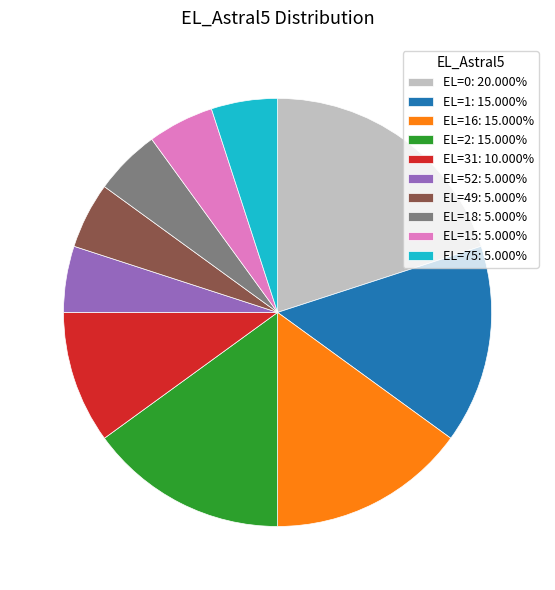

What is the ratio of the value at EL=0: 20.000% to the value at EL=1: 15.000%?

1.3